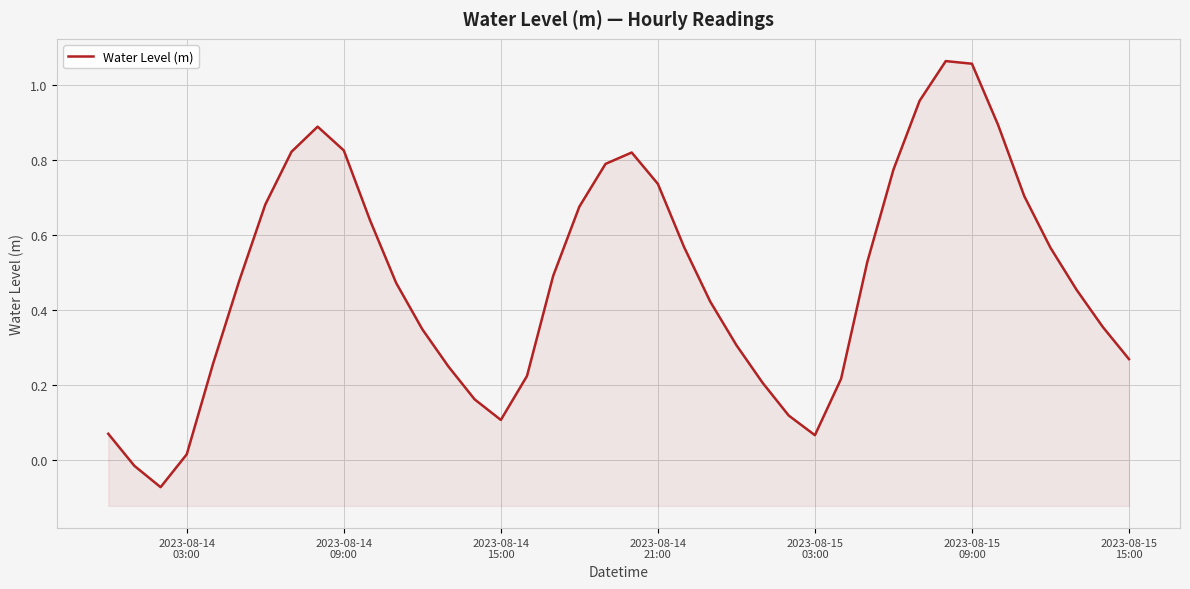

How many categories are shown in the chart?

40